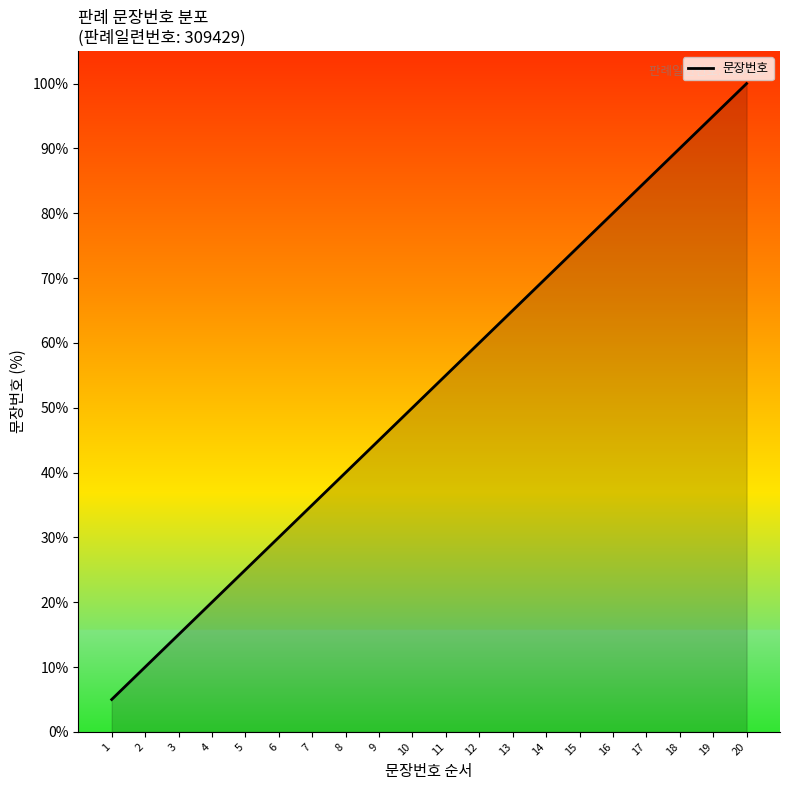

List the labels in order of value, smallest first.

1, 2, 3, 4, 5, 6, 7, 8, 9, 10, 11, 12, 13, 14, 15, 16, 17, 18, 19, 20